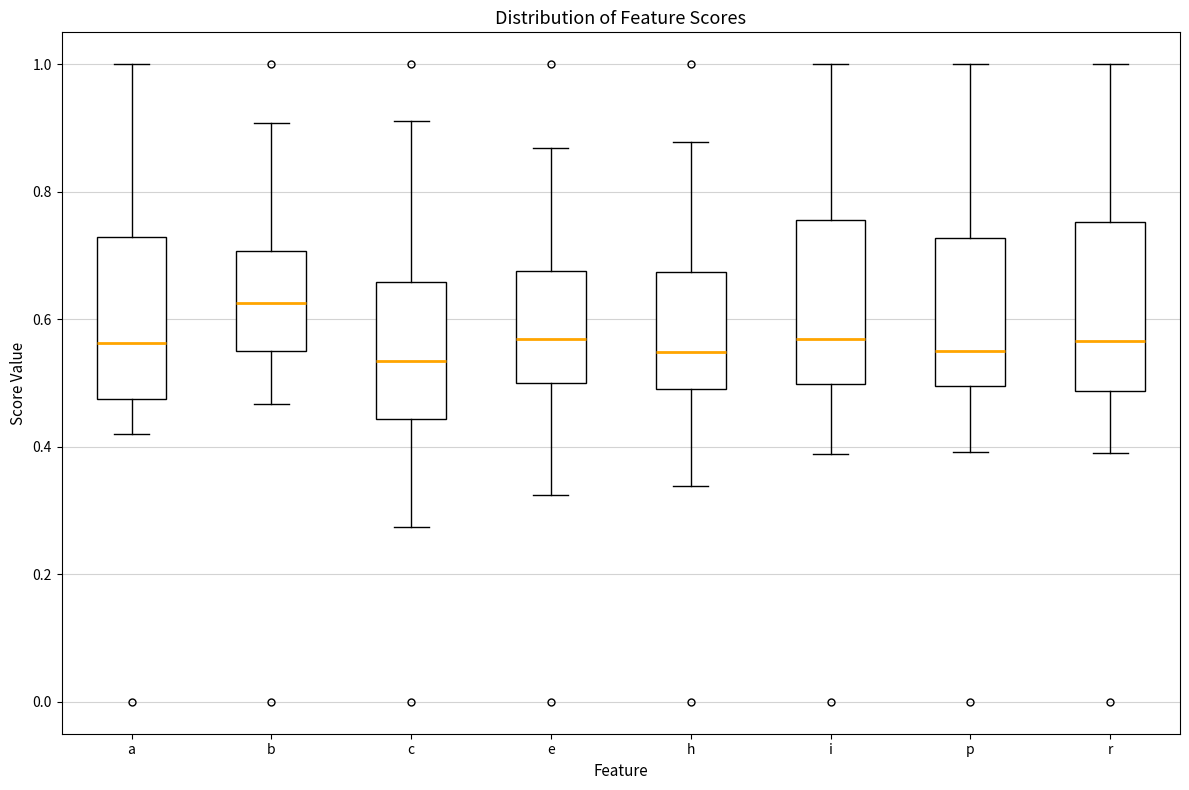

Reading left to right, transcribe this box plot: for each box, give where its median line is, the range the box spans, and where its two whiskers end, as read against the y-axis. The values are not printed on the chart, so give them approximately, as read against the axis.

a: median 0.56, box 0.48 to 0.72, whiskers 0.42 to 1.00
b: median 0.62, box 0.54 to 0.70, whiskers 0.46 to 0.90
c: median 0.54, box 0.44 to 0.66, whiskers 0.28 to 0.92
e: median 0.56, box 0.50 to 0.68, whiskers 0.32 to 0.86
h: median 0.54, box 0.50 to 0.68, whiskers 0.34 to 0.88
i: median 0.56, box 0.50 to 0.76, whiskers 0.38 to 1.00
p: median 0.56, box 0.50 to 0.72, whiskers 0.40 to 1.00
r: median 0.56, box 0.48 to 0.76, whiskers 0.40 to 1.00